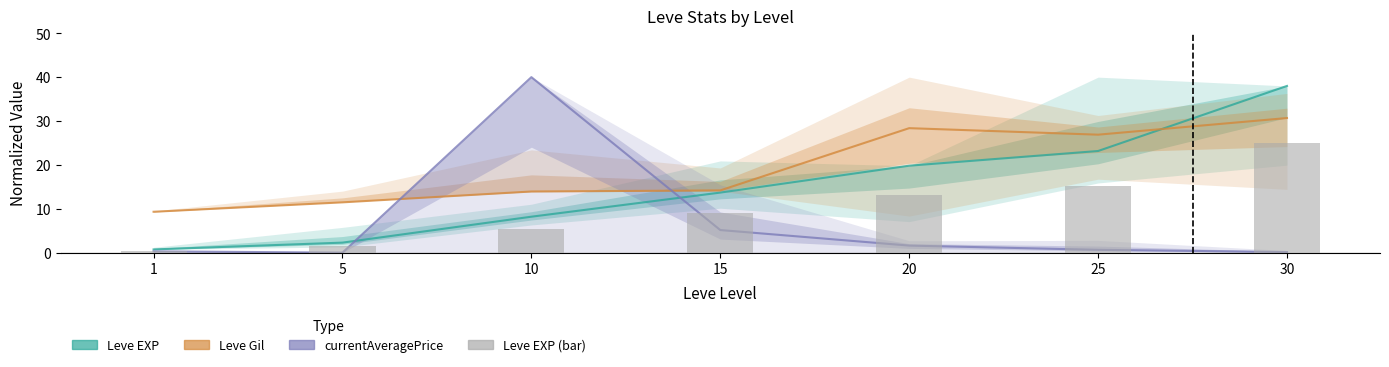

Reading left to right, transcribe all the data shown in this chart.

Leve EXP: 1=0.7	5=2.3	10=8.2	15=13.7	20=19.8	25=23.2	30=38.0
Leve Gil: 1=9.3	5=11.5	10=13.9	15=14.2	20=28.4	25=26.9	30=30.7
currentAveragePrice: 1=0.3	5=0.0	10=40.0	15=5.2	20=1.6	25=0.6	30=0.1
Leve EXP (bar): 1=0.5	5=1.5	10=5.4	15=9.0	20=13.0	25=15.2	30=25.0